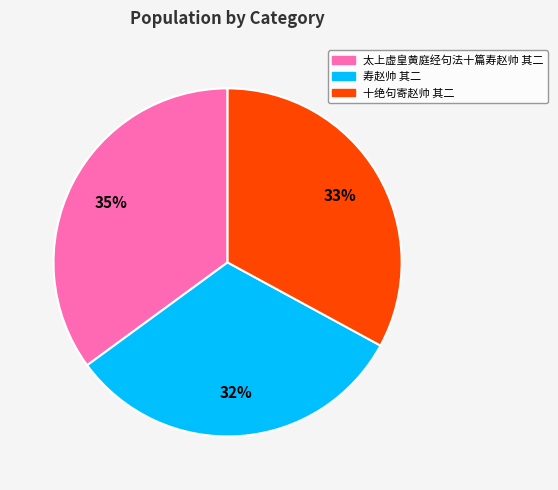

What percentage is the 寿赵帅 其二 slice, to the nearest percent?

32%